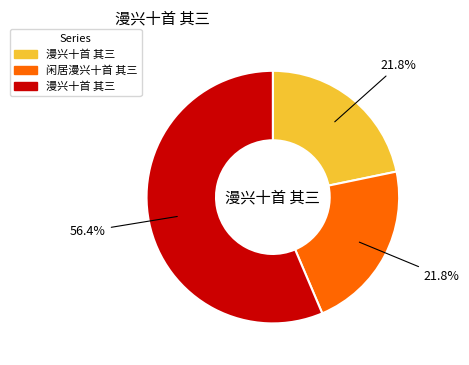

Does any single category account for the majority?

Yes